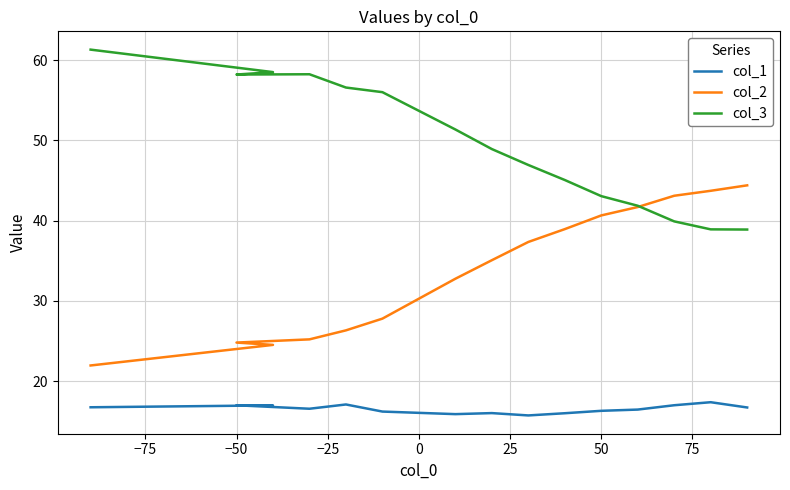

What is the average value of the col_2 series?

33.9